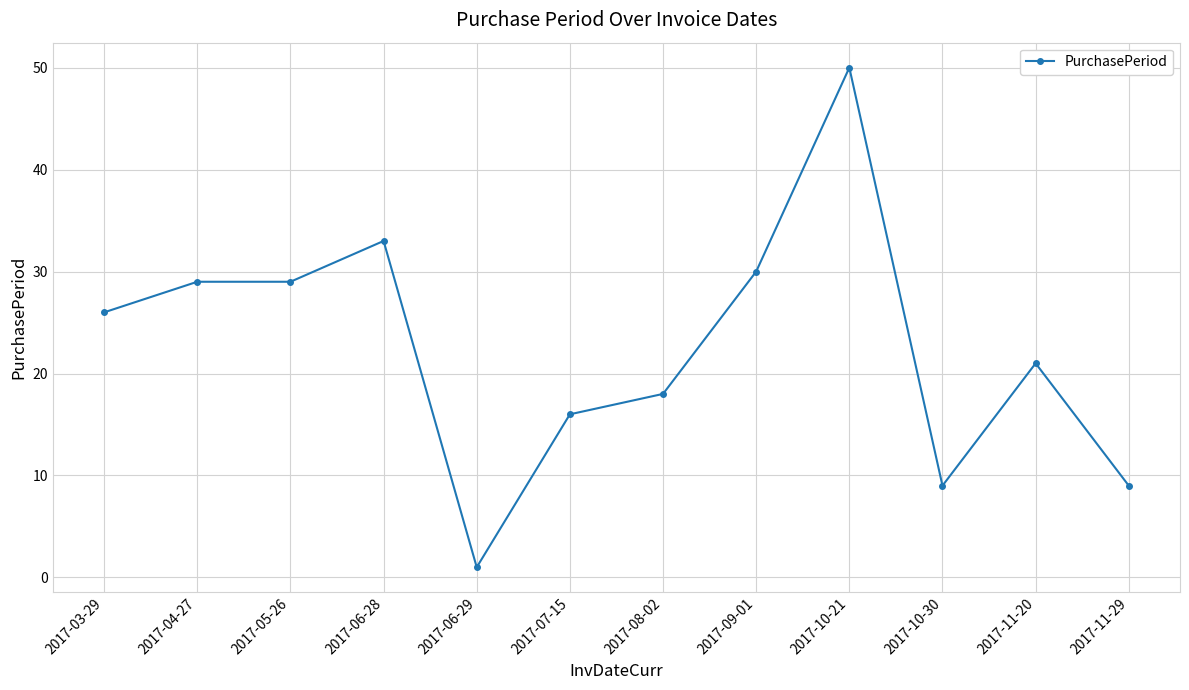

What is the sum of all values?

271